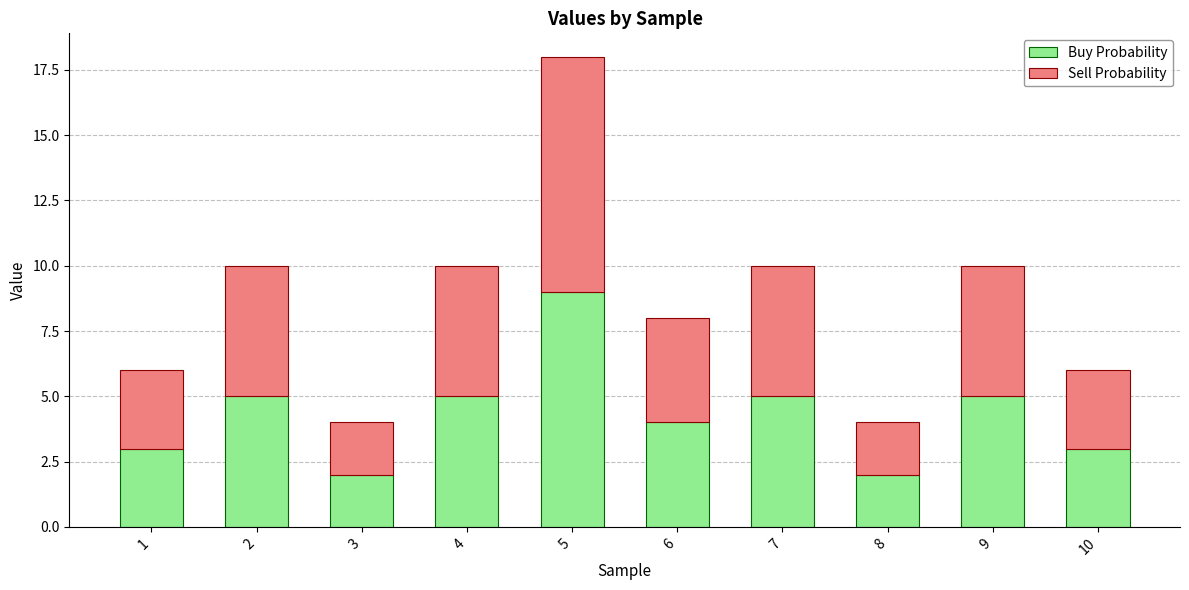

What is the sum of all Buy Probability values?

43